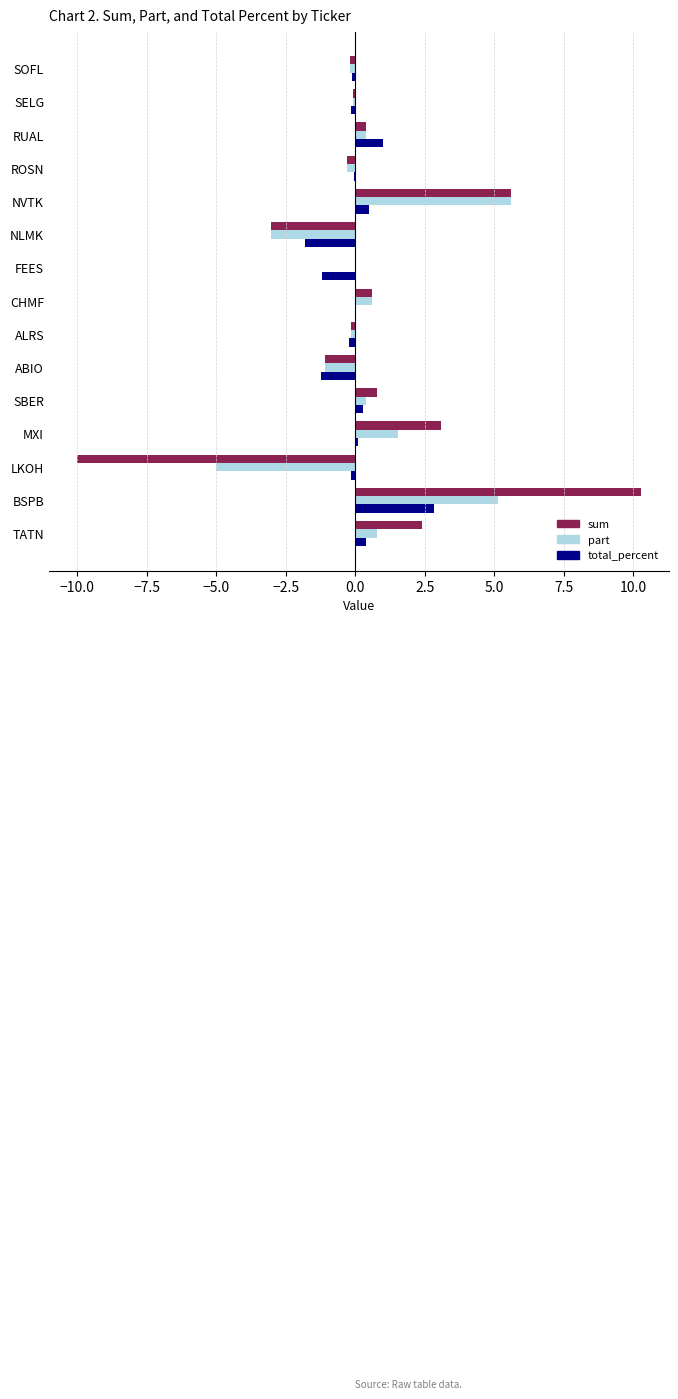

Which label corresponds to the largest value in the chart?

BSPB